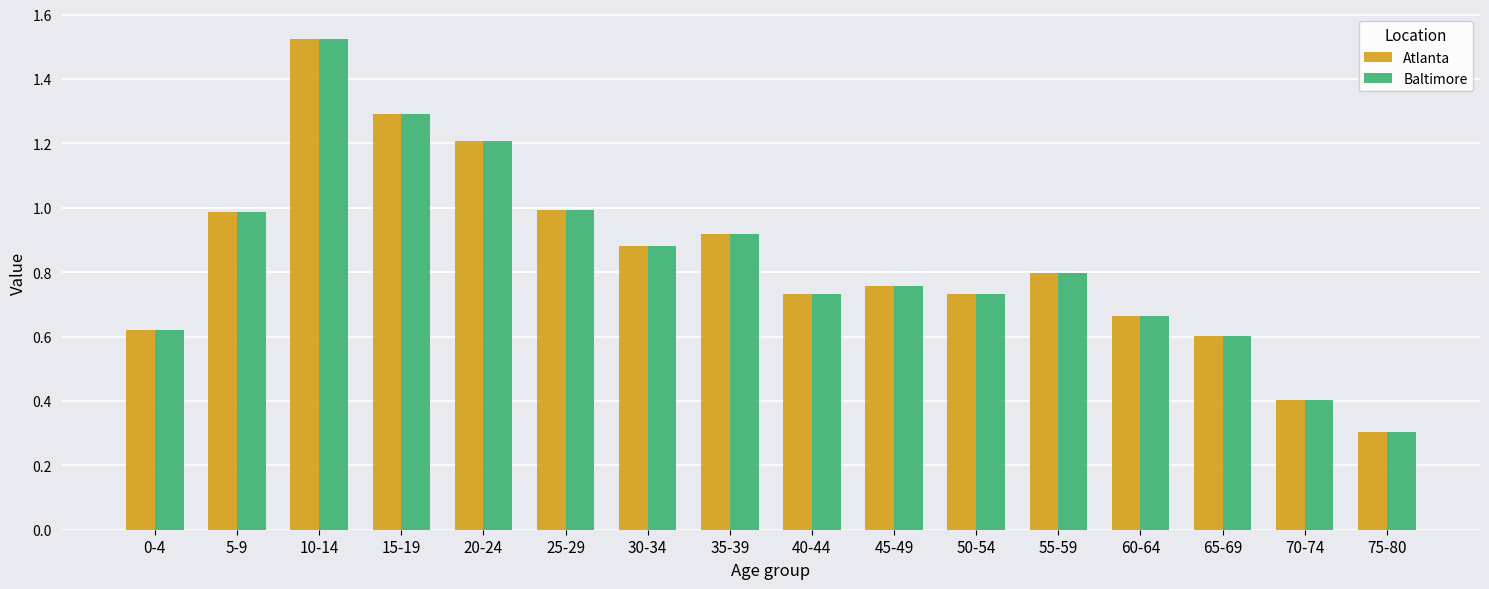

True or false: Baltimore has a value of 0.4 at 45-49.

False